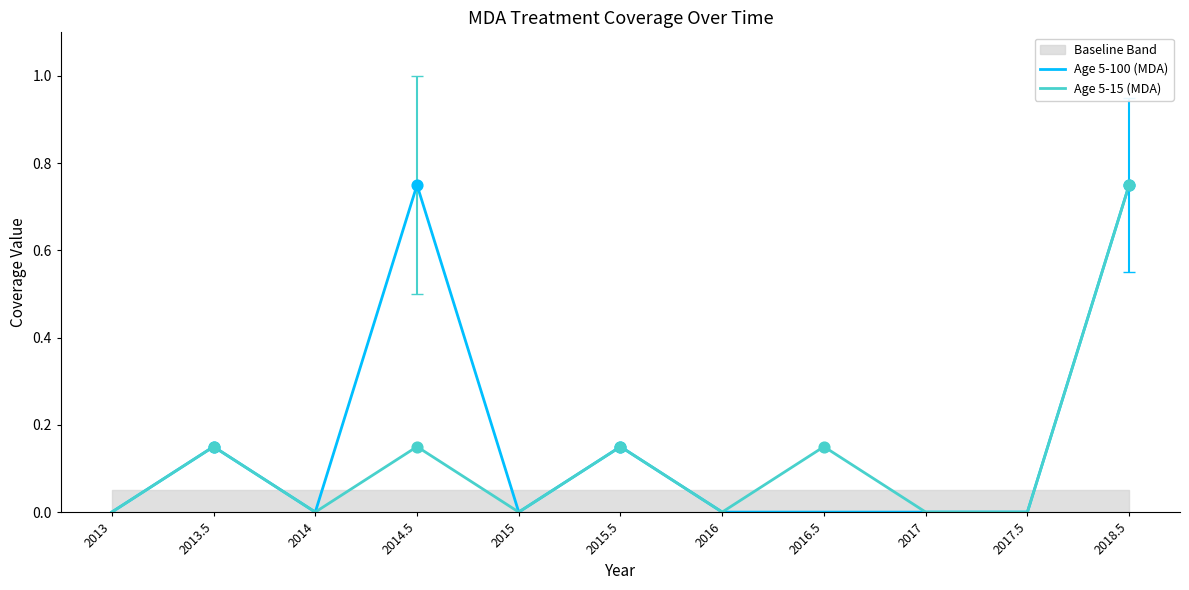

Which series has the largest total across all categories?

Age 5-100 (MDA)